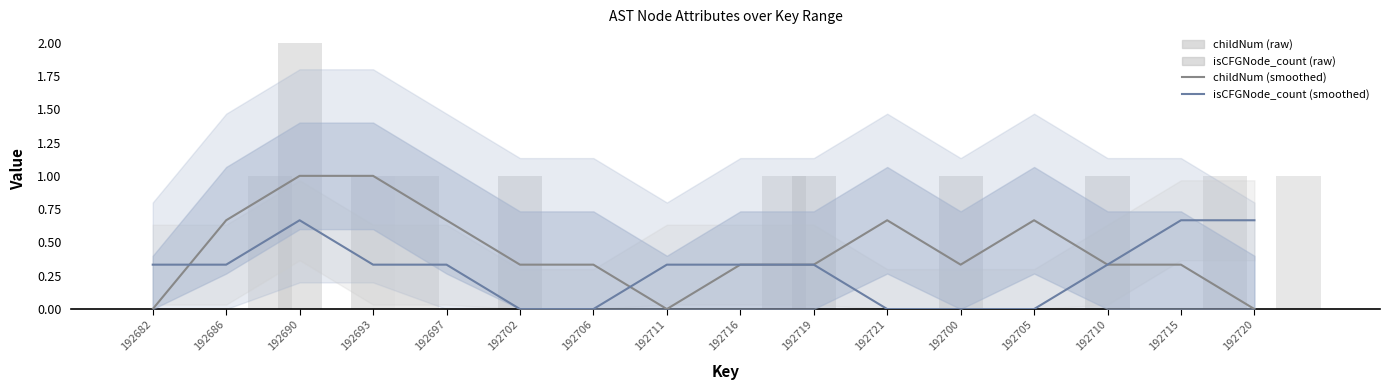

At 192710, list the series in order from largest to smallest.

childNum (raw), childNum (smoothed), isCFGNode_count (smoothed), isCFGNode_count (raw)